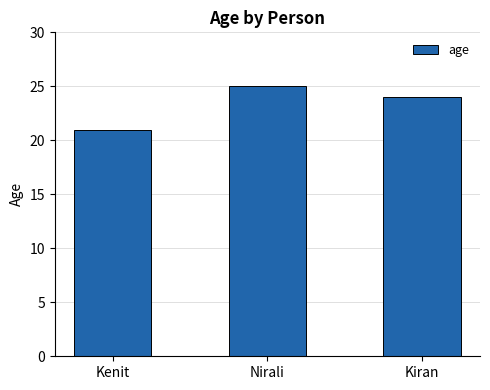

At which category does the chart reach its minimum across all series?

Kenit